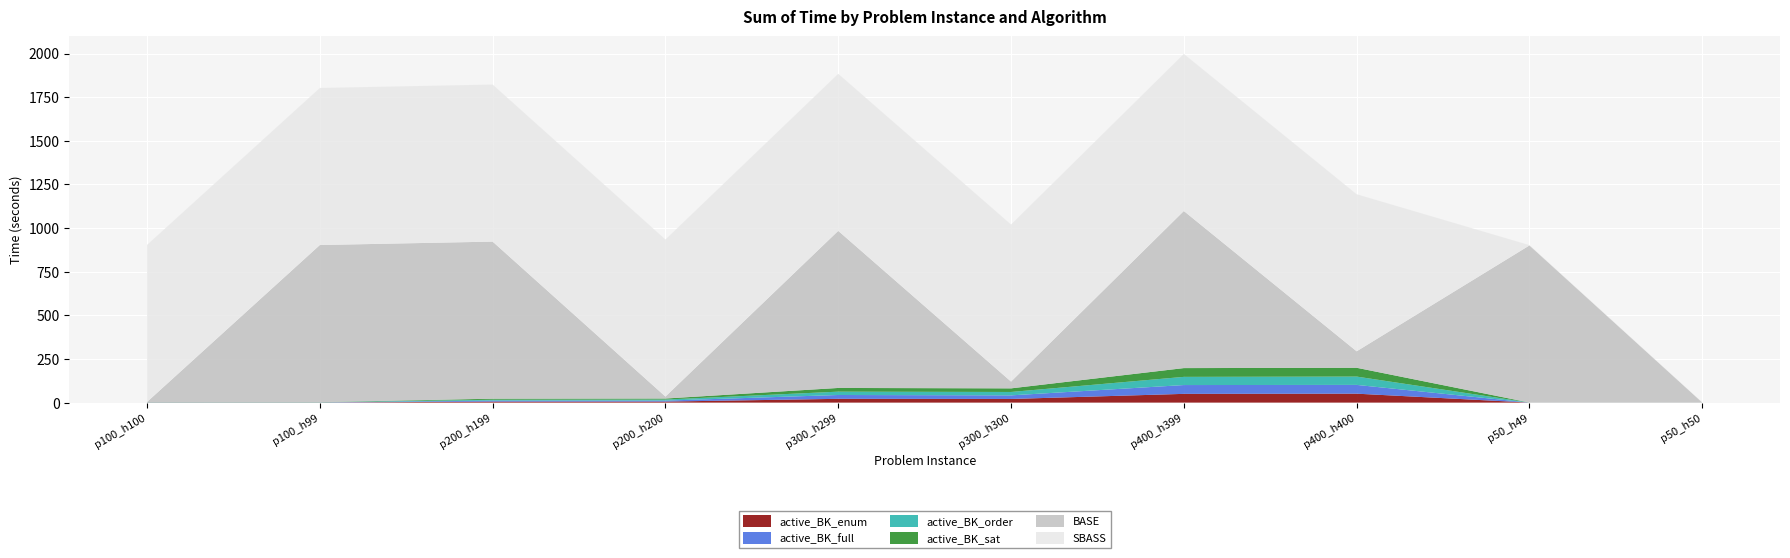

Reading left to right, list all the values displayed in this chart.

active_BK_enum: 0.7	0.6	5.6	5.8	21.6	20.8	50.1	51.1	0.1	0.1
active_BK_full: 0.6	0.7	5.7	5.6	22.0	20.6	50.5	50.3	0.1	0.1
active_BK_order: 0.6	0.6	5.2	6.0	19.2	19.5	46.9	47.7	0.1	0.1
active_BK_sat: 0.6	0.7	5.9	5.9	21.2	20.6	50.2	50.4	0.1	0.1
BASE: 1.0	900.0	900.0	11.2	900.0	38.7	900.0	94.3	900.0	0.1
SBASS: 900.0	900.0	900.0	900.0	900.0	900.0	900.0	900.0	1.9	1.4